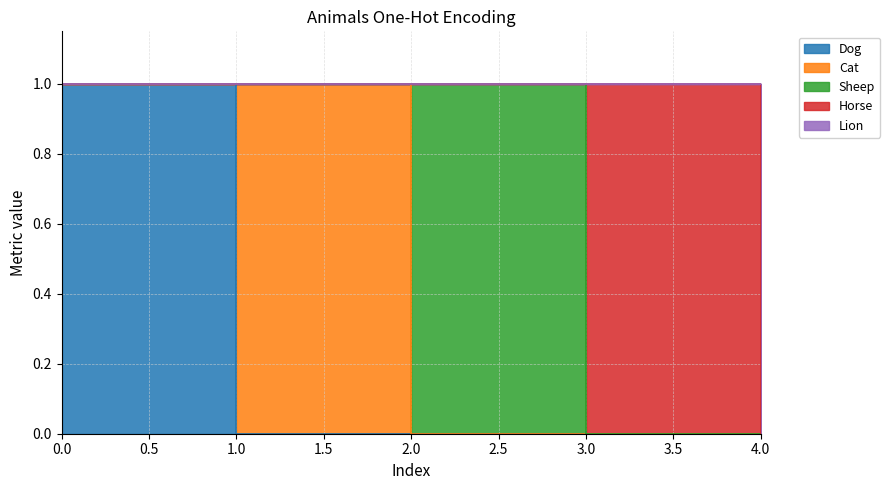

List the labels in order of Sheep value, smallest first.

0, 1, 3, 4, 2